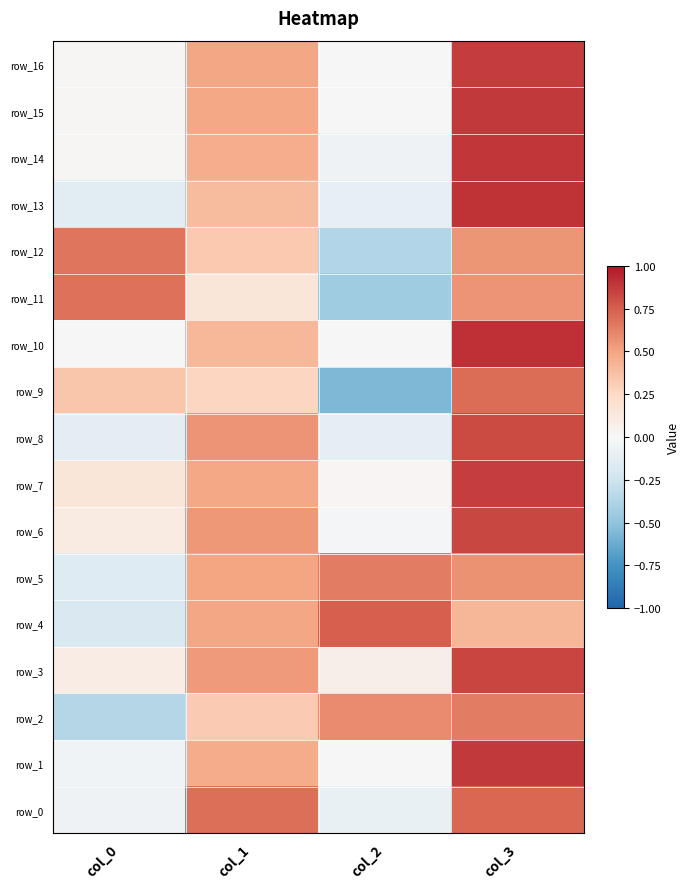

Reading right to left, what are all the values shown in this chart?

row_0: 0.7	-0.1	0.7	-0.1
row_1: 0.9	-0.0	0.5	-0.0
row_2: 0.6	0.6	0.3	-0.4
row_3: 0.8	0.1	0.5	0.1
row_4: 0.4	0.7	0.5	-0.2
row_5: 0.6	0.6	0.5	-0.2
row_6: 0.8	-0.0	0.5	0.1
row_7: 0.9	0.0	0.5	0.1
row_8: 0.8	-0.1	0.6	-0.1
row_9: 0.7	-0.6	0.3	0.4
row_10: 0.9	-0.0	0.4	-0.0
row_11: 0.6	-0.4	0.2	0.7
row_12: 0.6	-0.4	0.3	0.7
row_13: 0.9	-0.1	0.4	-0.1
row_14: 0.9	-0.1	0.5	0.0
row_15: 0.9	0.0	0.5	0.0
row_16: 0.9	0.0	0.5	0.0